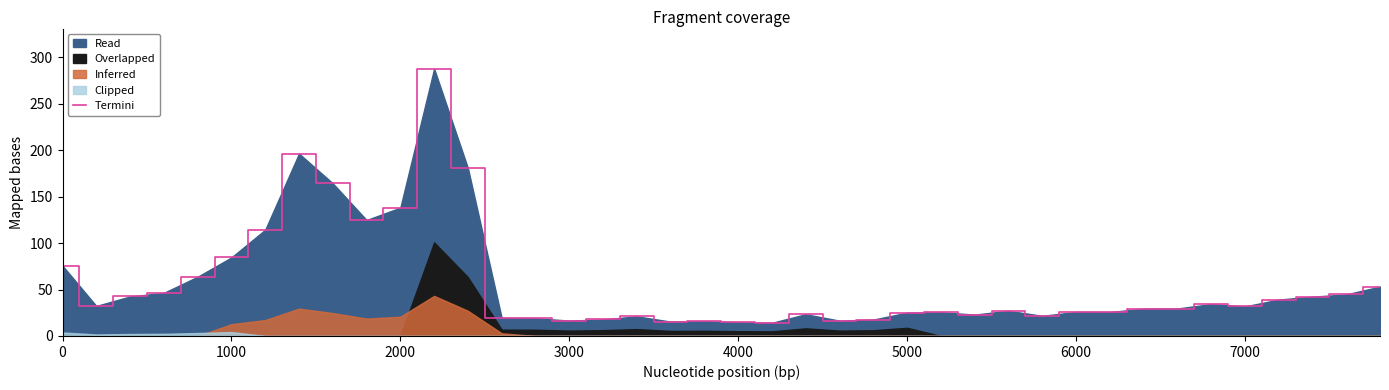

What is the highest value of the Termini series?

287.9